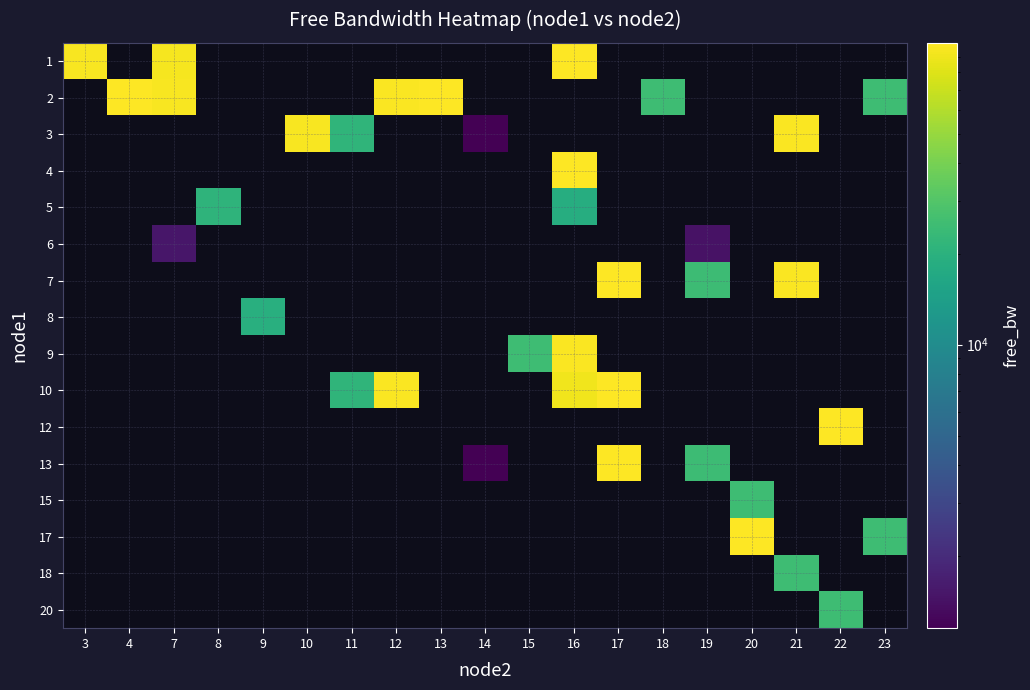

How many values in 7 are above zero?

3